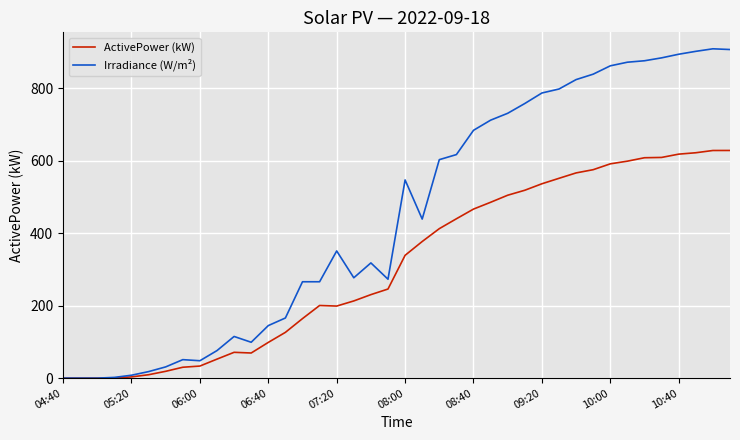

True or false: Irradiance (W/m²) has more than 0 interior local peaks.

True